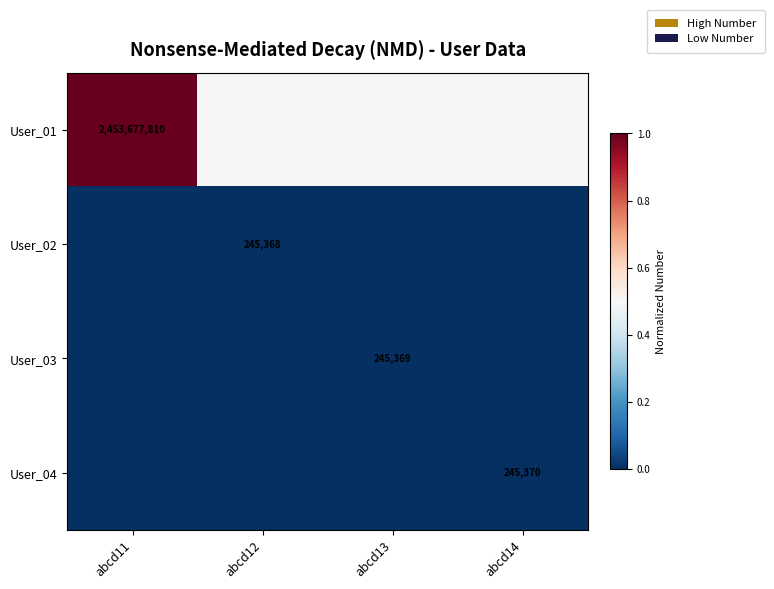

The User_04 series shows 0.0 at abcd13. True or false?

True